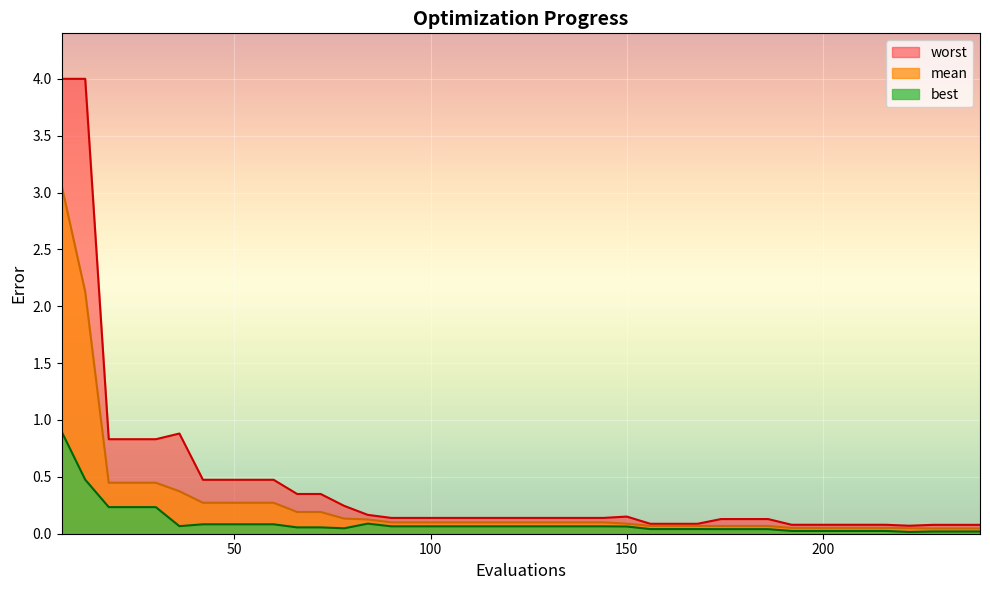

What is the difference between the maximum and minimum values in the best series?

0.9